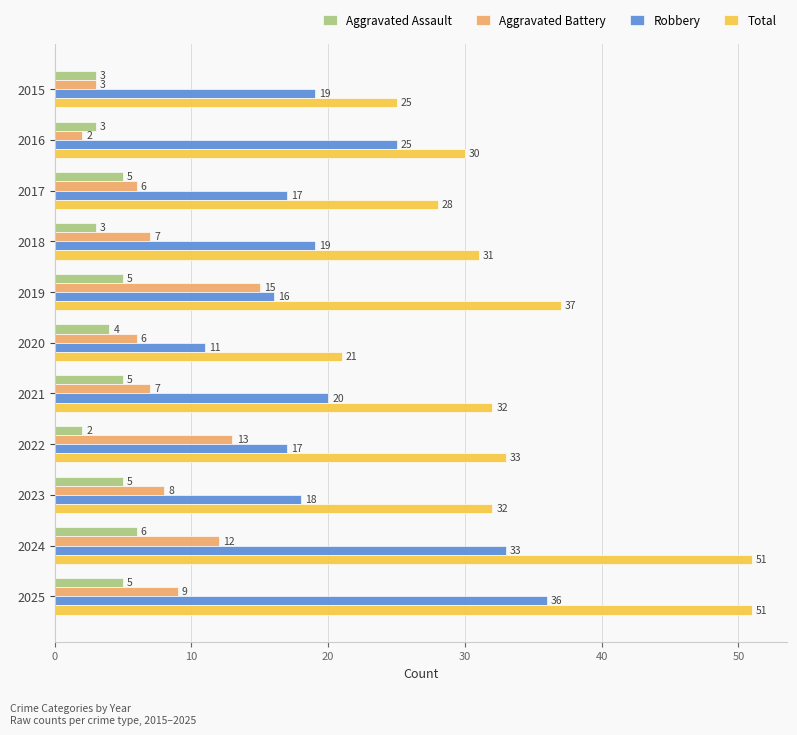

What is the sum of the Total values at 2018 and 2019?

68